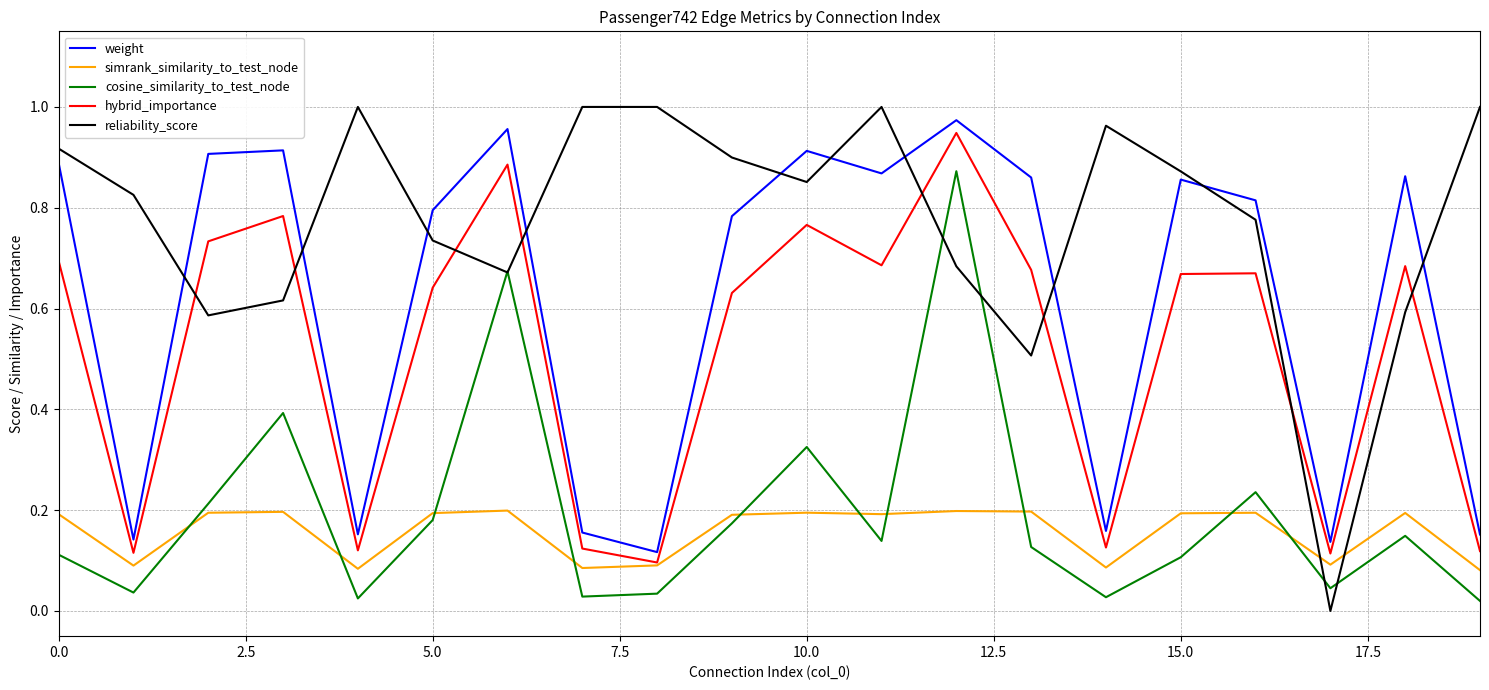

How many times do reliability_score and weight cross each other?

10